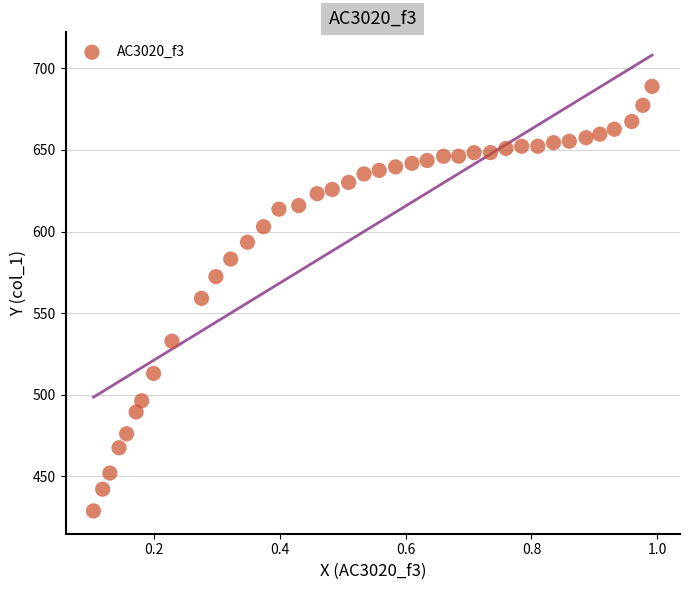

What is the range of Y values (max minus min)?

260.1